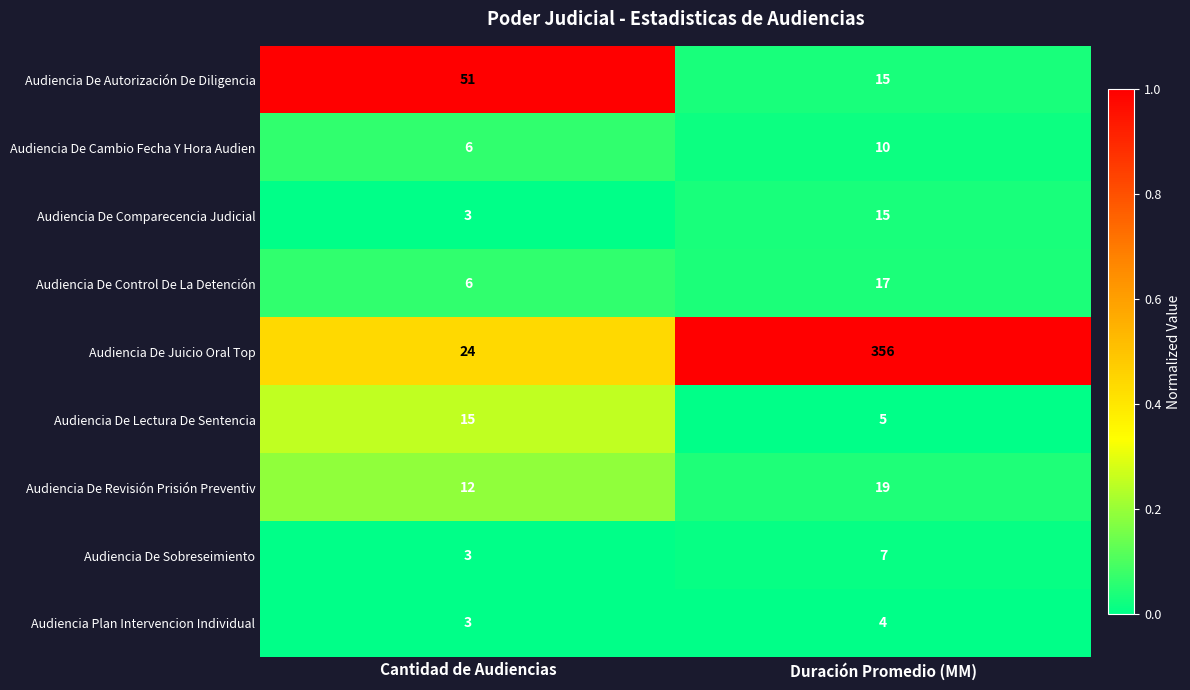

Which category has the lowest value in the Audiencia De Cambio Fecha Y Hora Audien series?

Cantidad de Audiencias